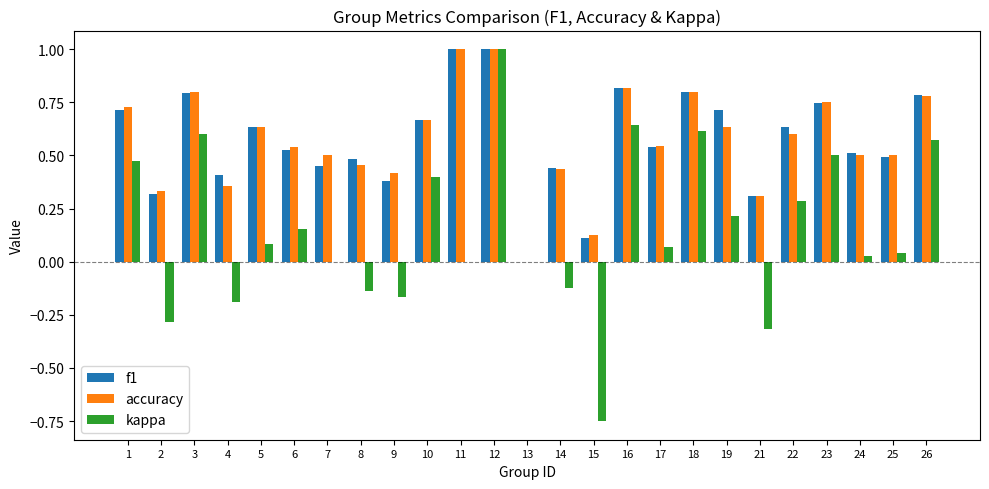

The value of accuracy at 3 is 1.1. True or false?

False